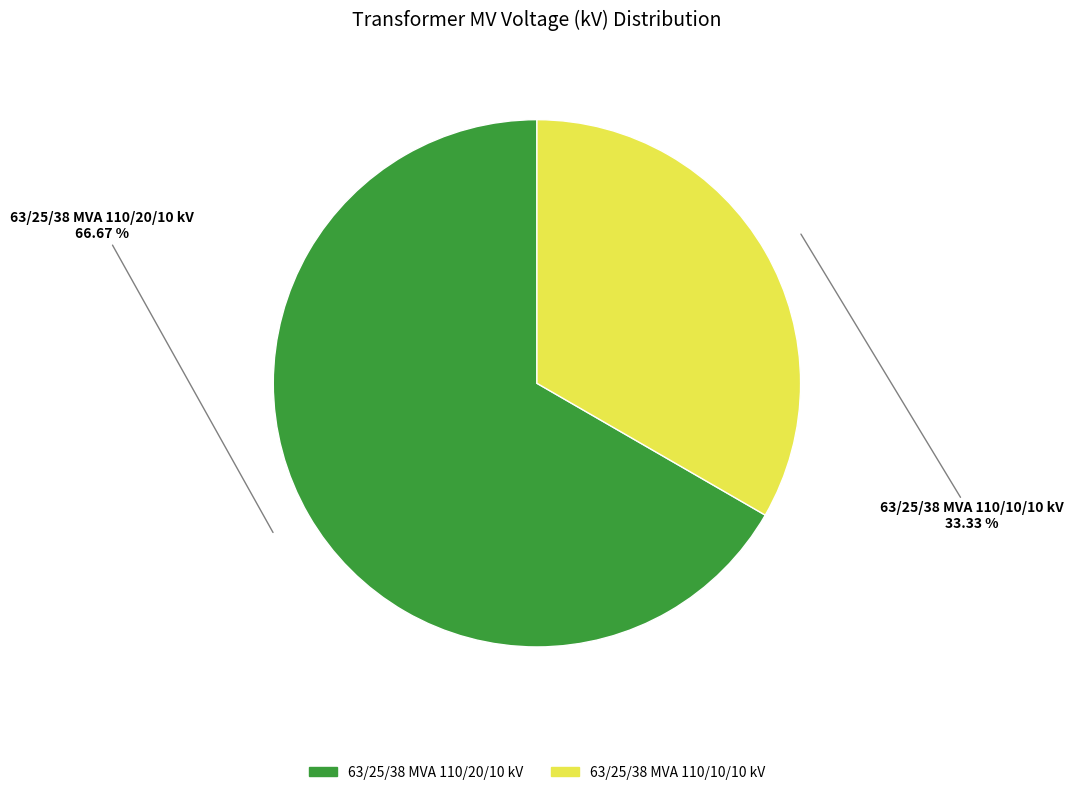

The 63/25/38 MVA 110/20/10 kV slice represents 53% of the pie. True or false?

False